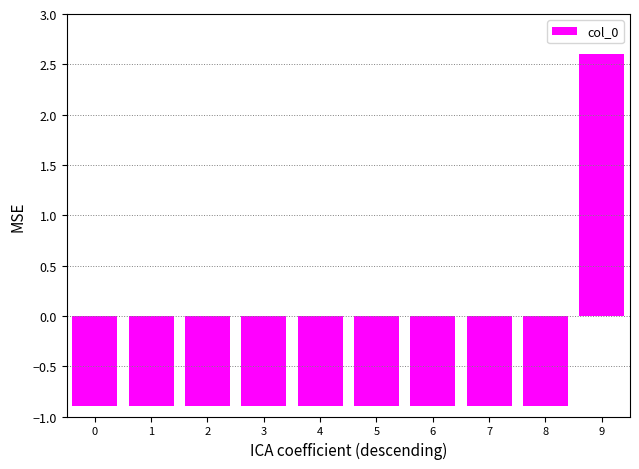

What is the value of the 3rd bar from the left?

-0.9